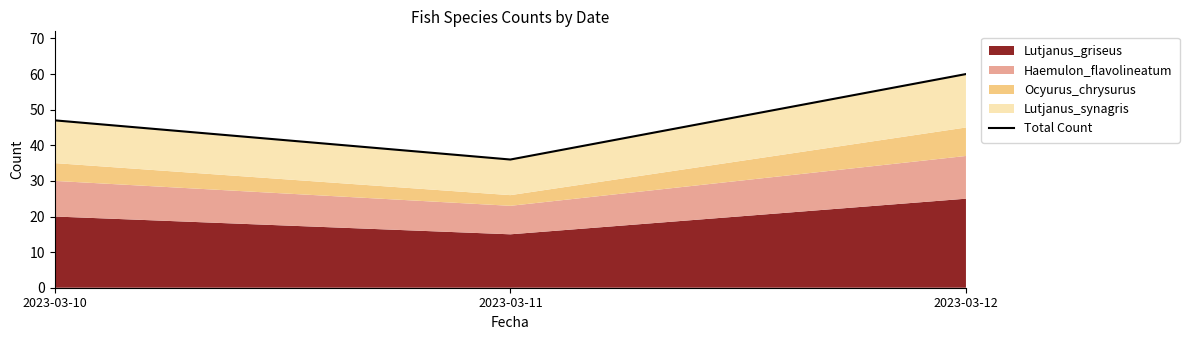

Is it true that the value at 2023-03-12 is 94?

False